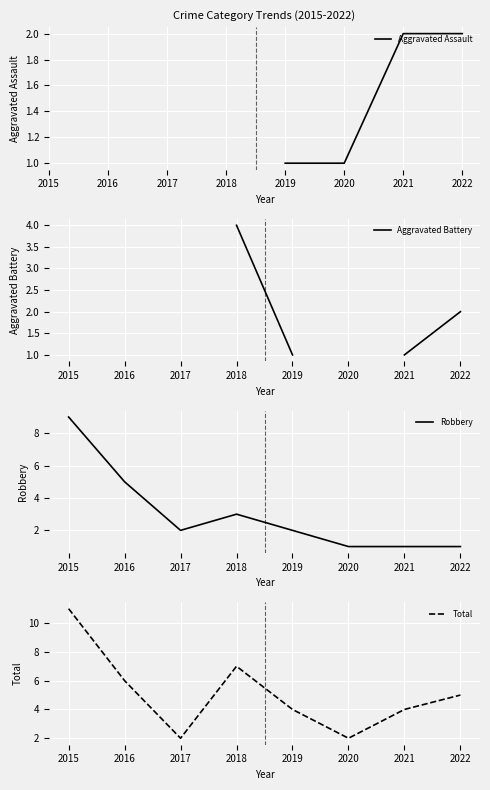

True or false: Robbery has more than 0 interior local peaks.

True